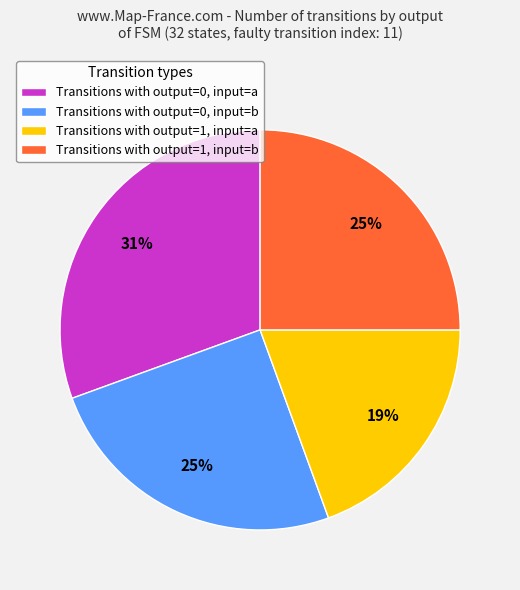

Is there any slice that represents more than half of the pie?

No